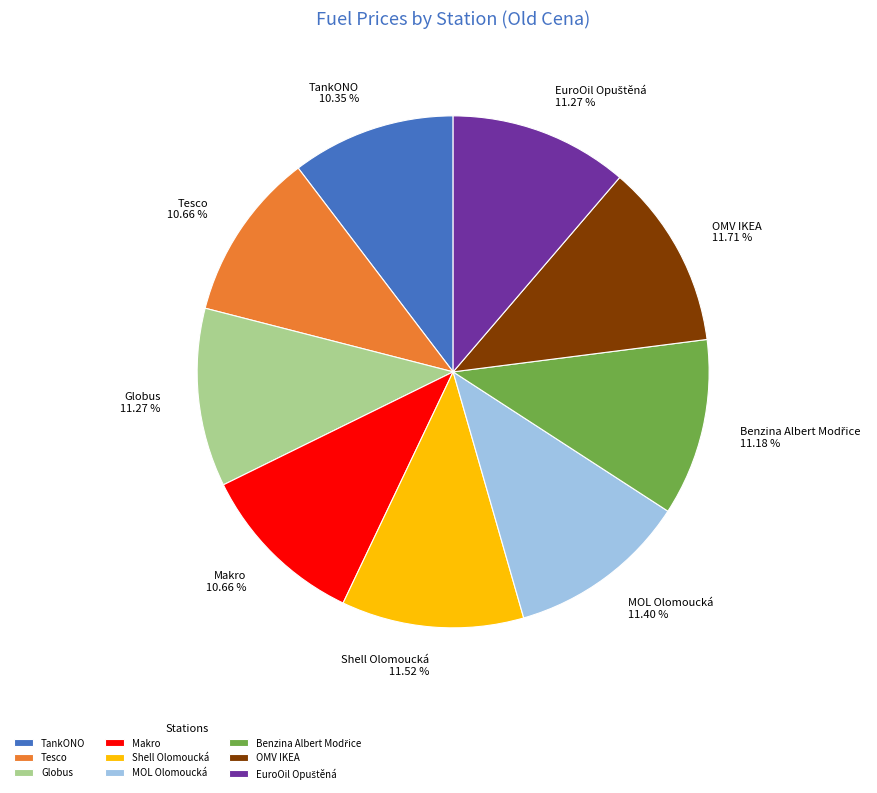

Do Makro and Tesco together represent more than half of the pie?

No